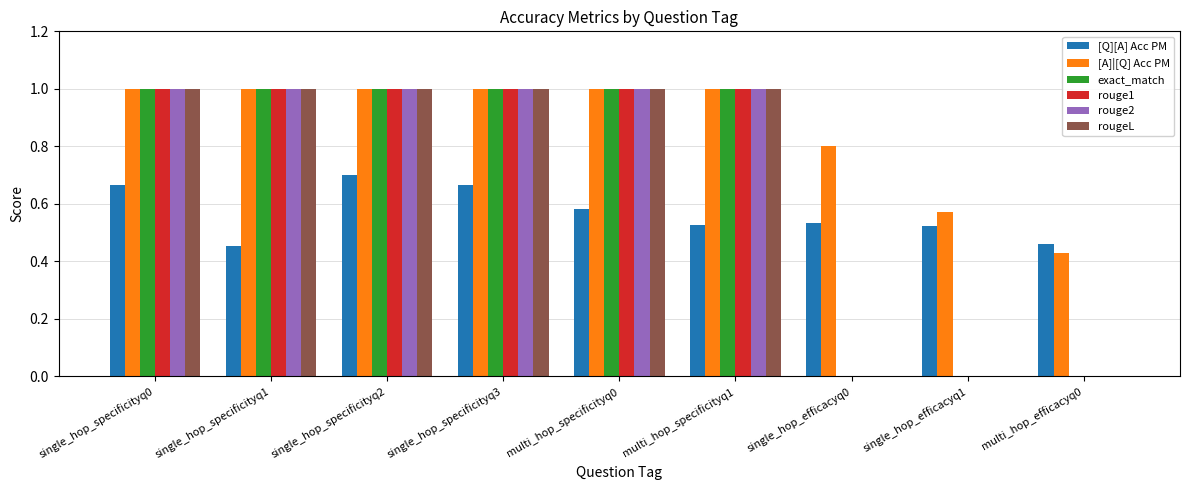

What are all the series names shown in the legend?

[Q][A] Acc PM, [A]|[Q] Acc PM, exact_match, rouge1, rouge2, rougeL